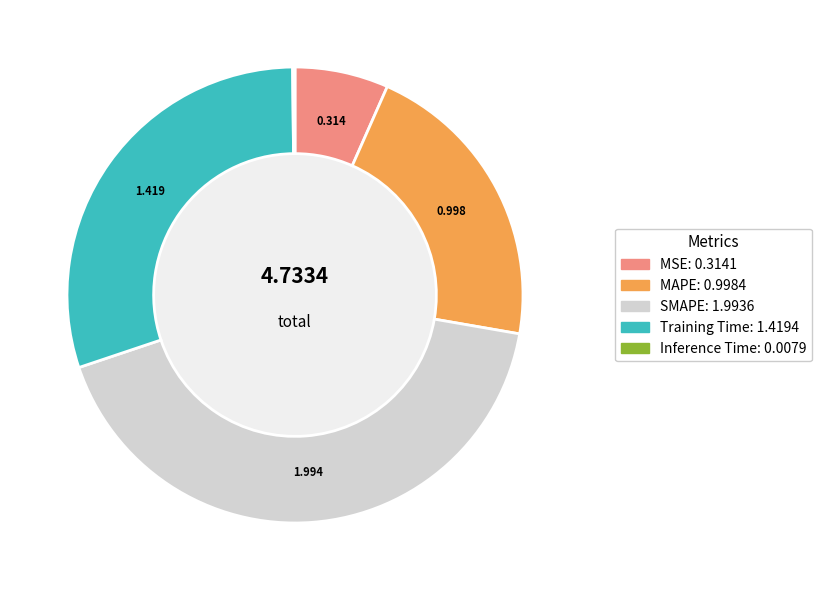

Between SMAPE and Training Time, which is larger?

SMAPE